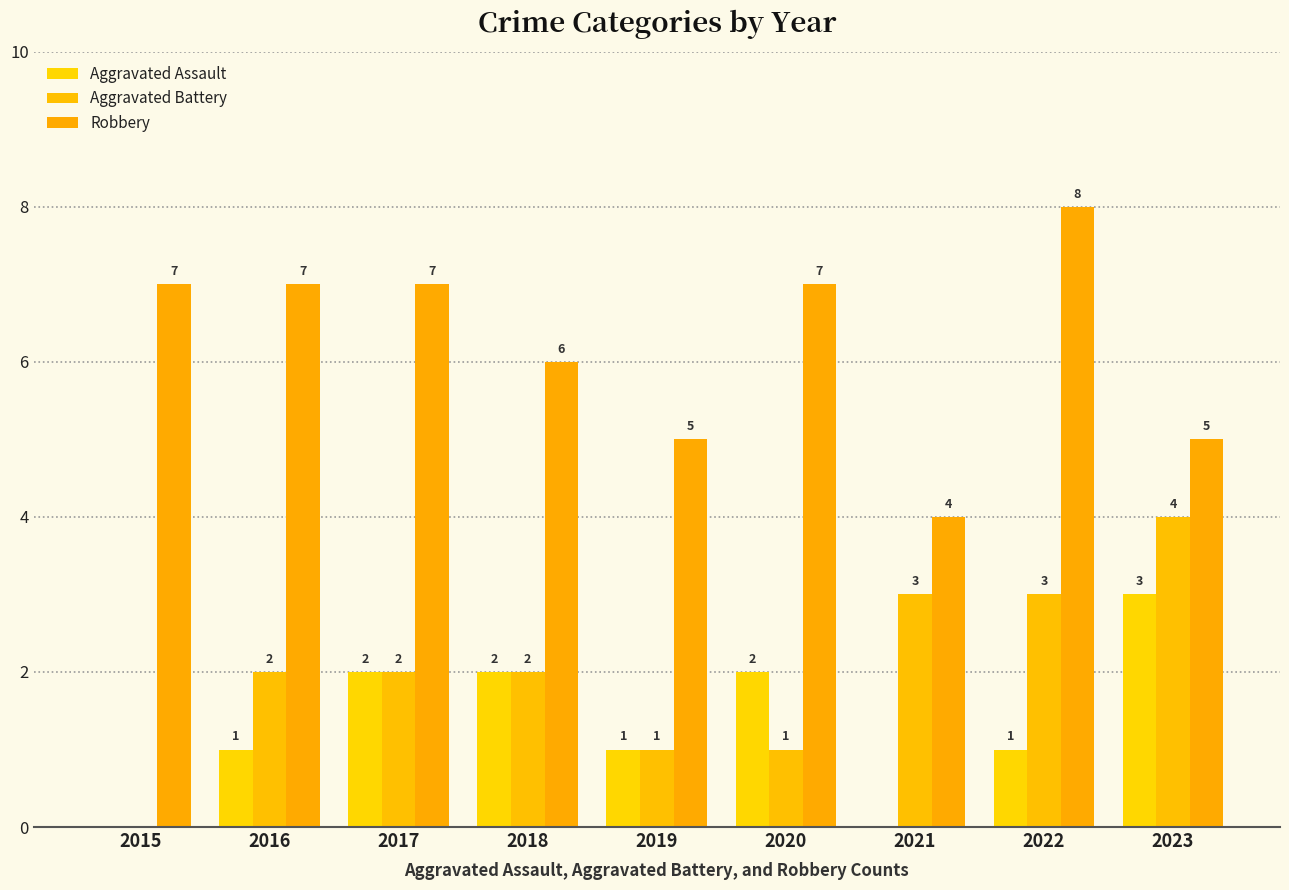

How many values in Aggravated Assault are above zero?

7